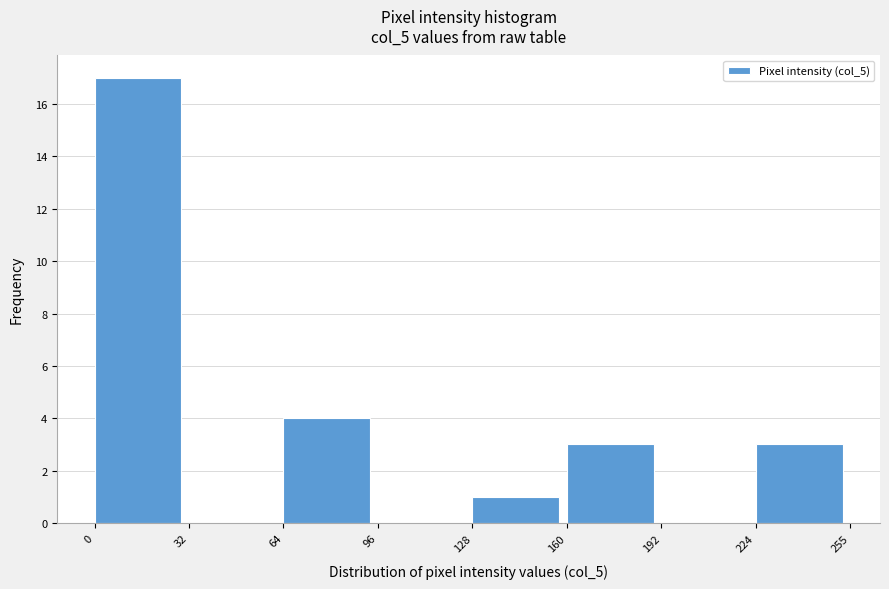

Reading left to right, list every bar in this chart as the range it spans on the x-axis followed by its height. The values are not printed on the chart, so give them approximately, as read against the axis.

0 to 32: 17
32 to 64: 0
64 to 96: 4
96 to 128: 0
128 to 160: 1
160 to 192: 3
192 to 224: 0
224 to 255: 3